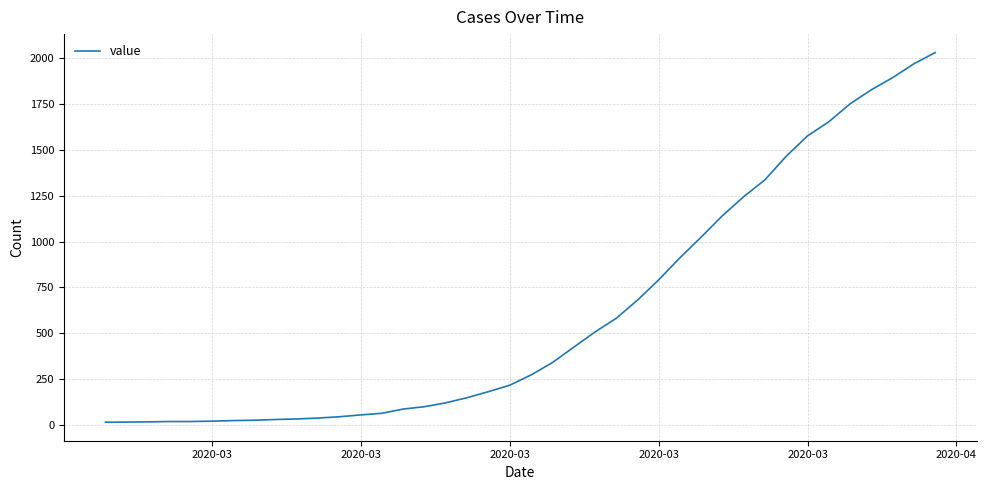

What is the greatest value displayed?

2032